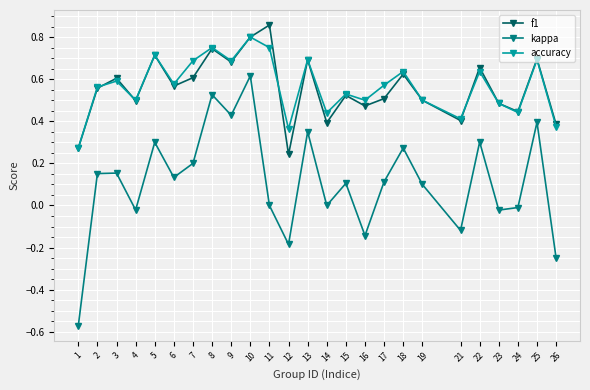

How many categories are shown in the chart?

25